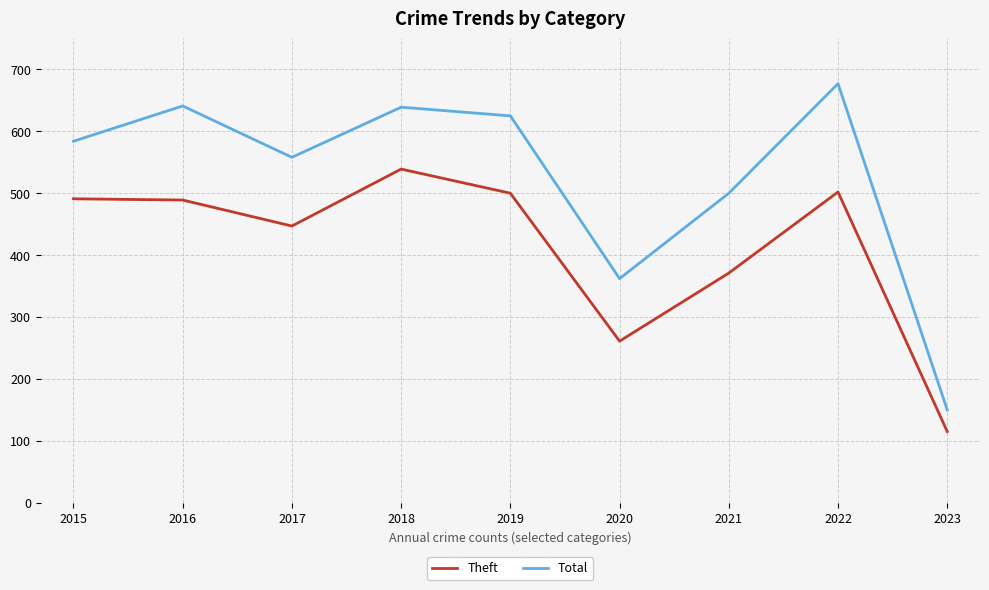

Which series changed the most between 2015 and 2021?

Theft